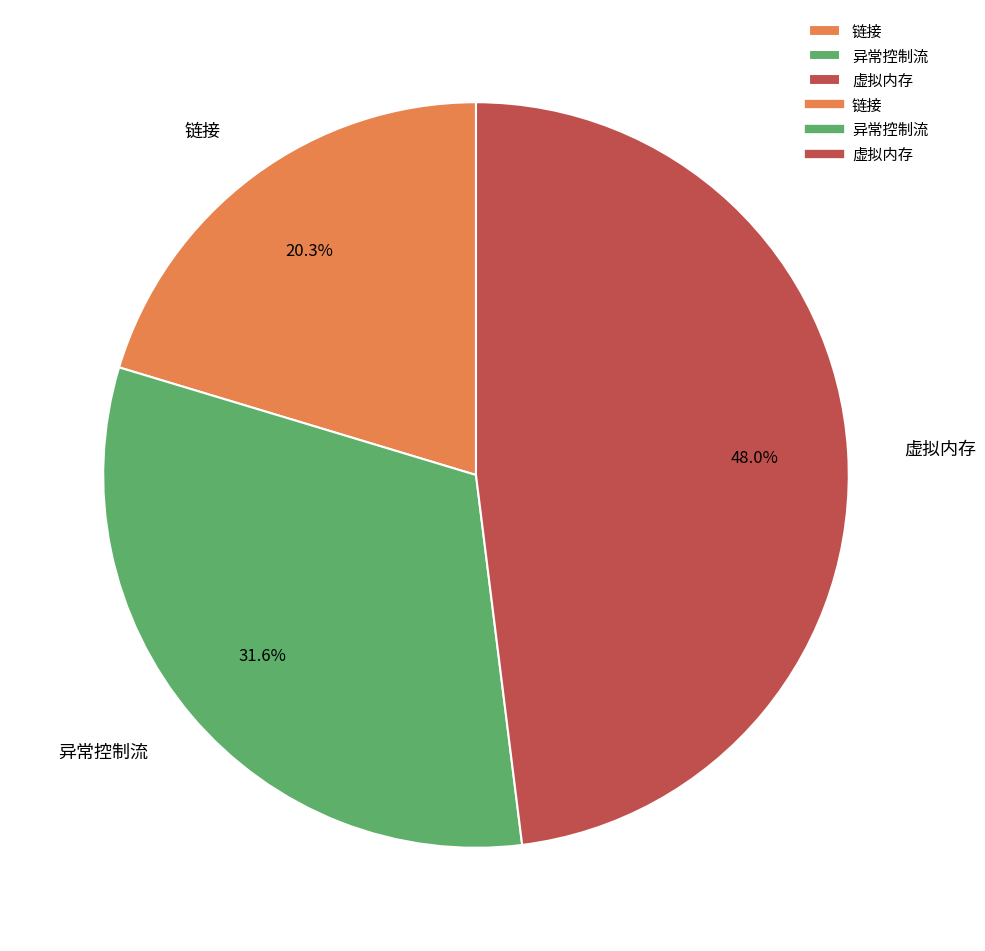

To the nearest percent, what portion does 虚拟内存 represent?

48%